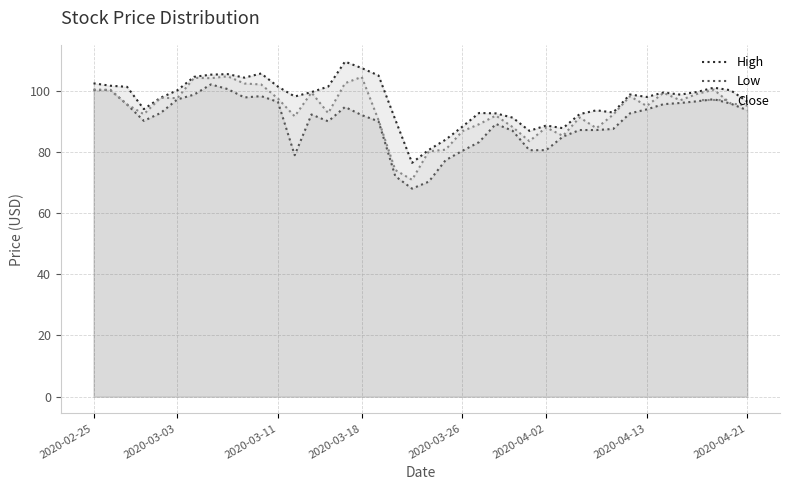

What is the value of the Close point at the 8th from the left?

104.1